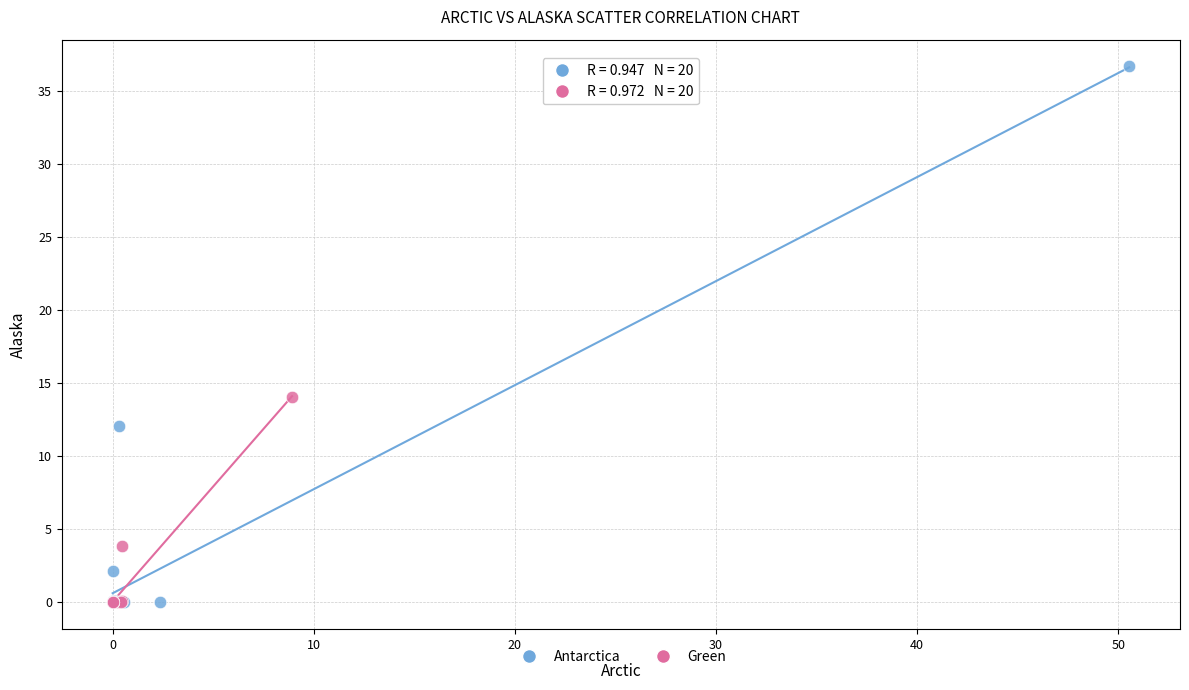

Which series contains the highest Y value?

Antarctica